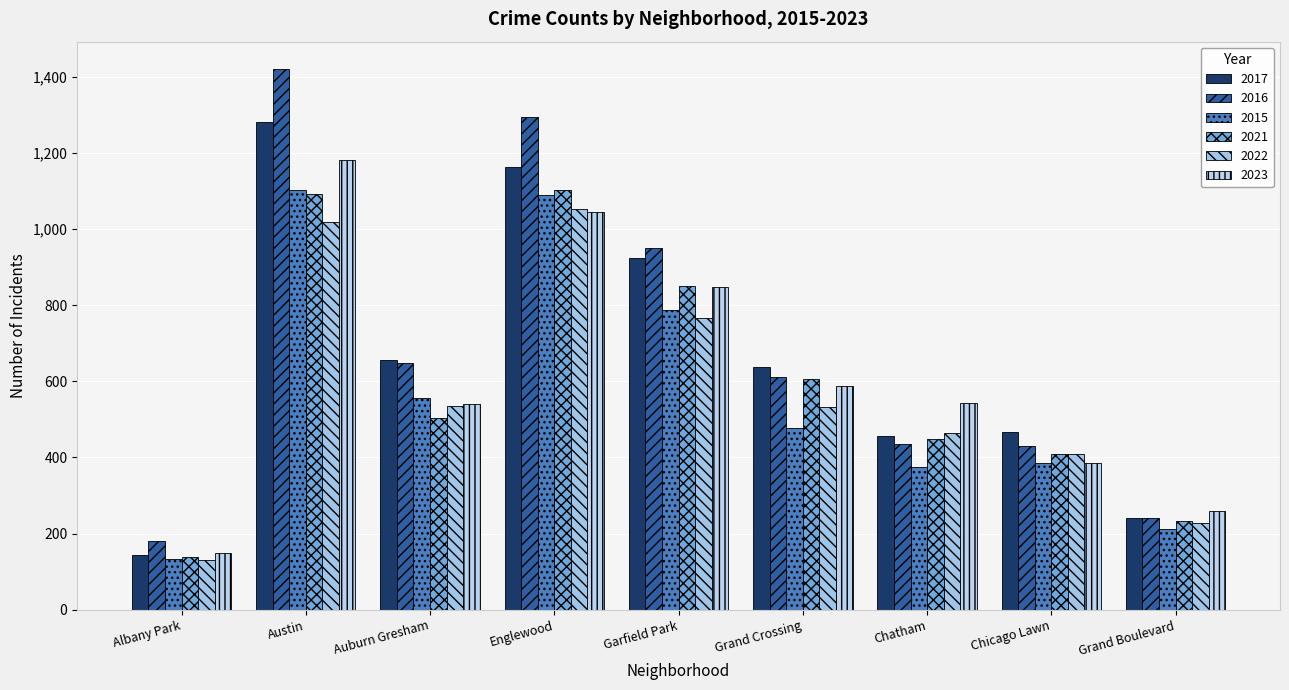

Which series has the widest spread of values?

2016